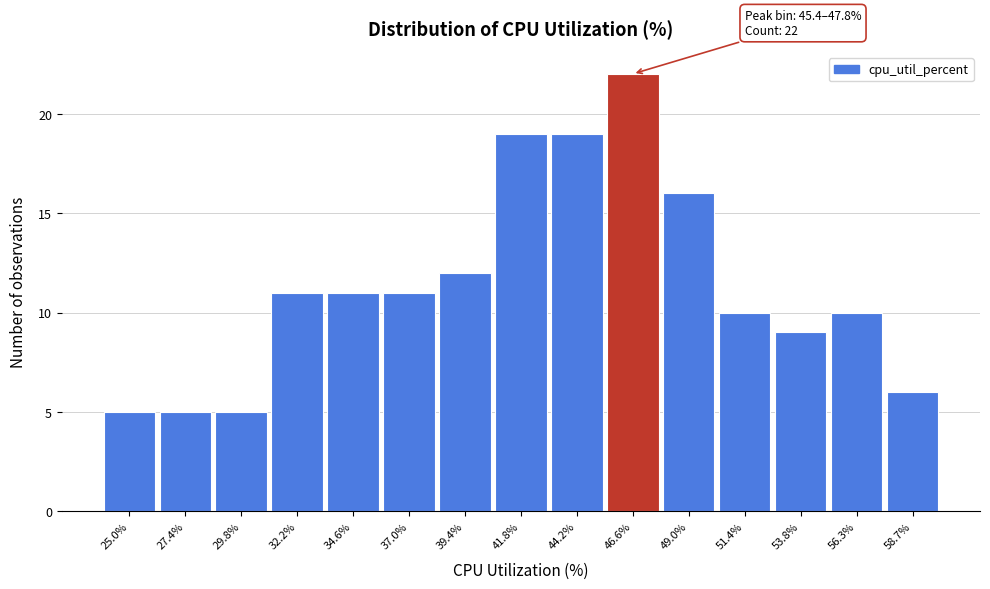

Which range on the x-axis has the tallest bar?

45.5 to 48.0